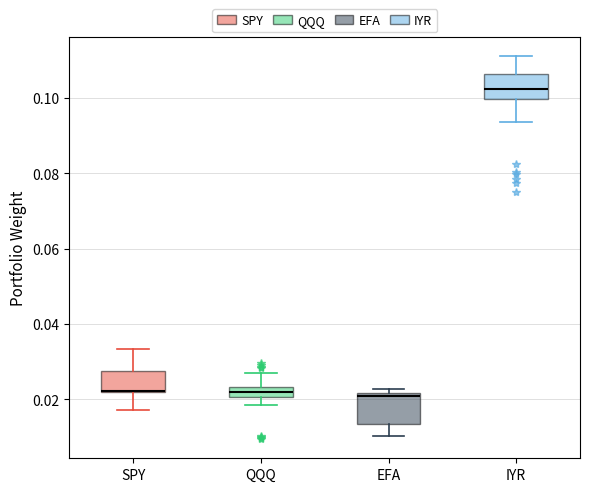

Where does the upper whisker of the box for SPY end on the y-axis? The values are not printed on the chart, so give them approximately, as read against the axis.

0.034